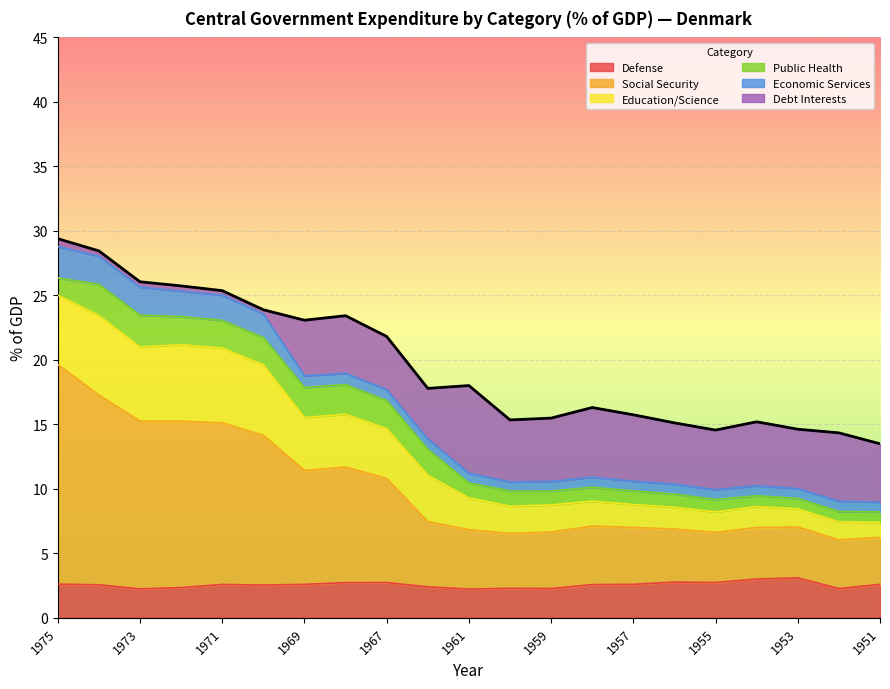

In Social Security, how many points are higher than both neighbors (excluding endpoints)?

3